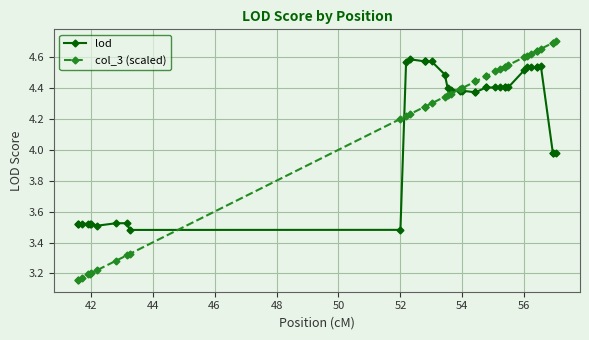

True or false: lod and col_3 (scaled) cross at least once.

True